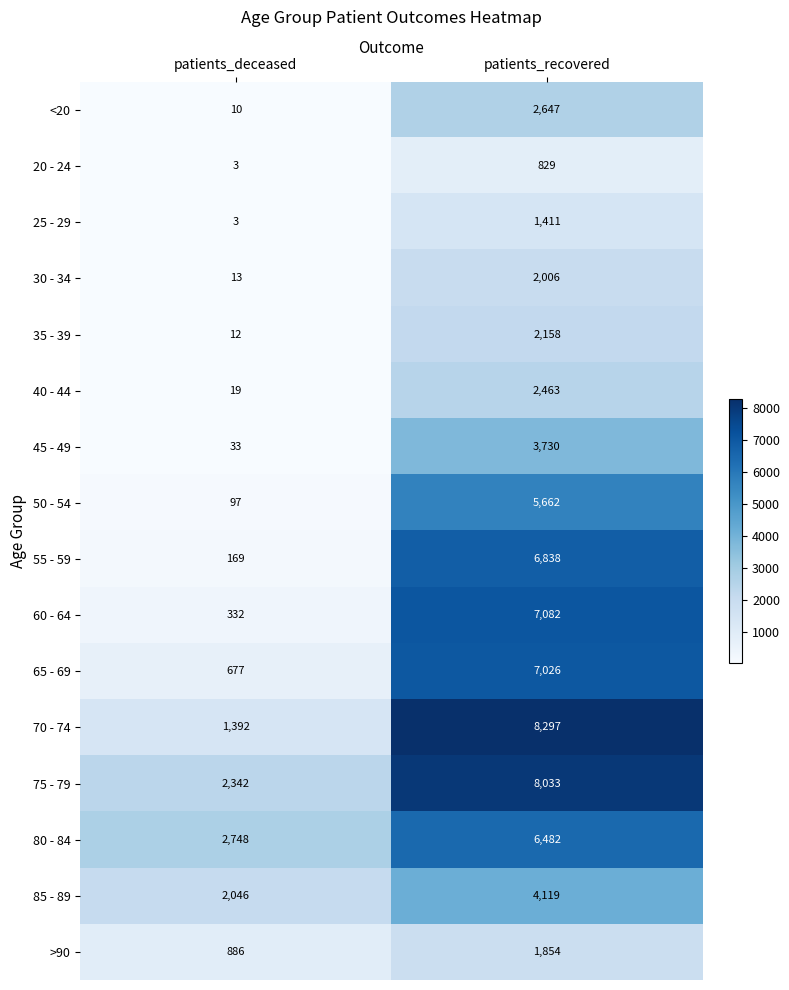

The value of 45 - 49 at patients_recovered is 3730. True or false?

True